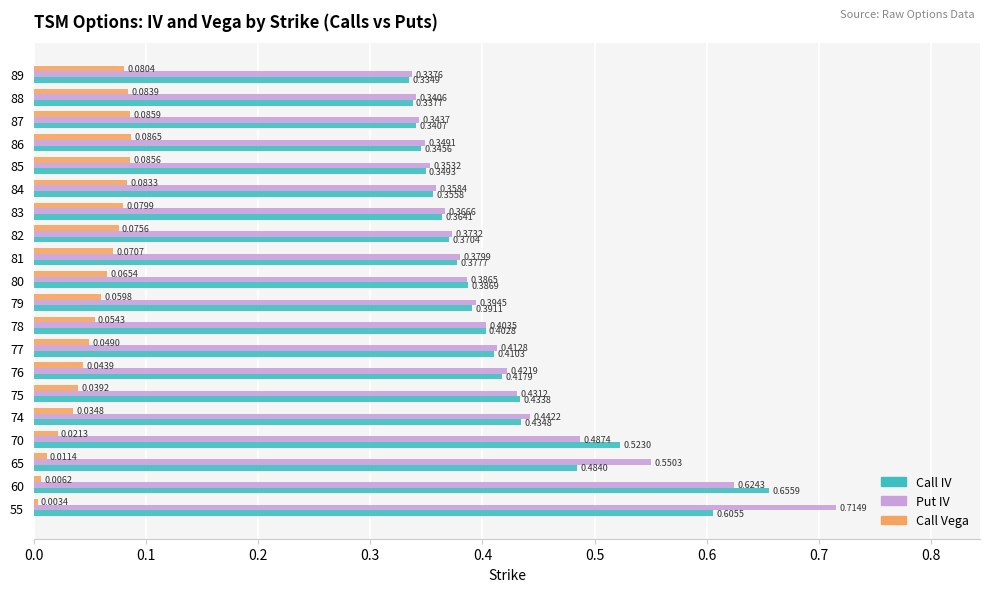

Is the value of Call Vega at 80 greater than the value of Call IV at 86?

No